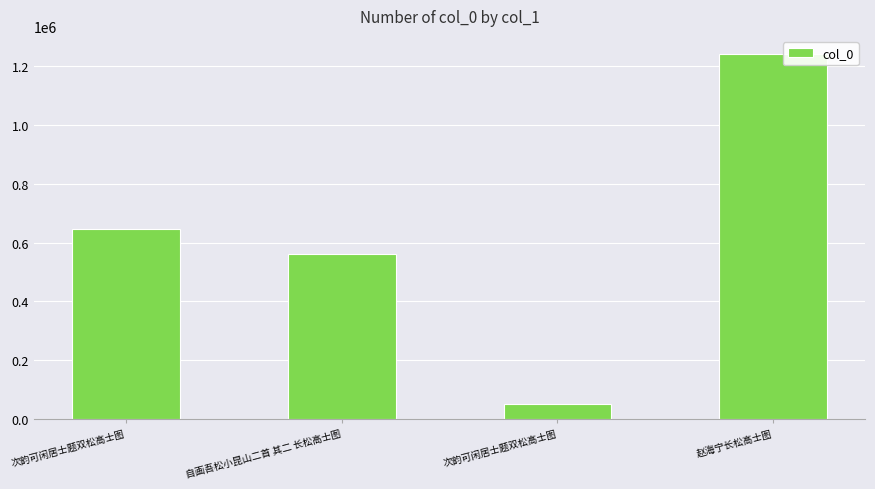

Is it true that the value at 次韵可闲居士题双松高士图 is 646211?

True